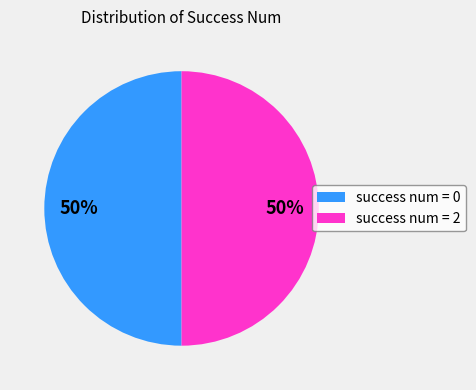

To the nearest percent, what is the average slice percentage?

50%